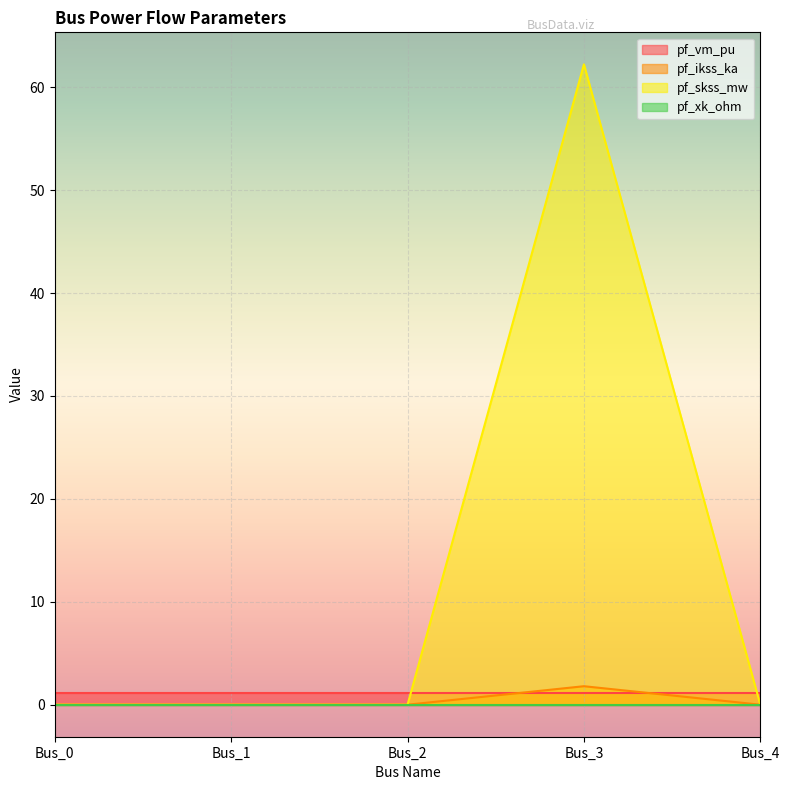

Between Bus_0 and Bus_3, which series saw the biggest shift?

pf_skss_mw